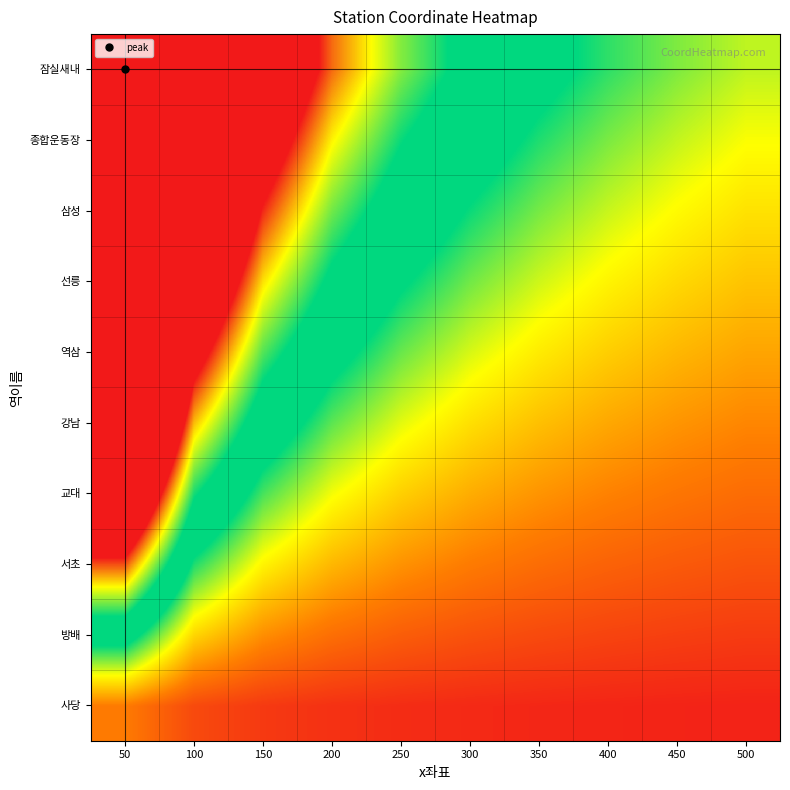

Count the number of data series in this chart.

10